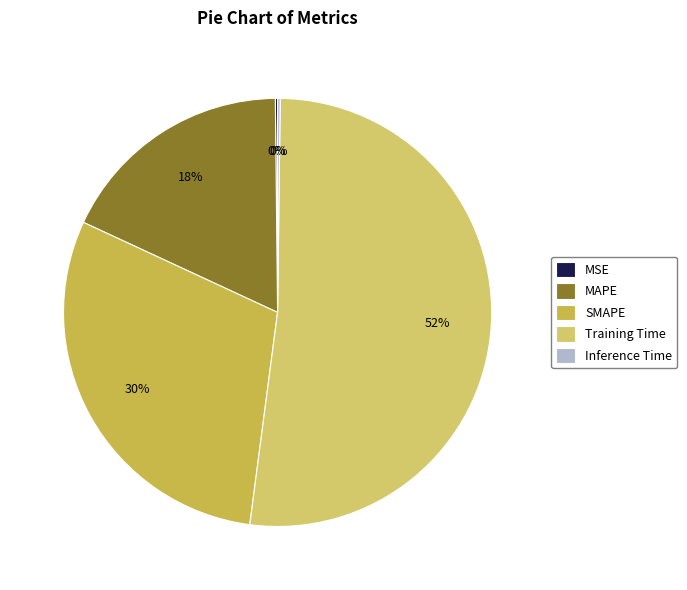

Is the sum of SMAPE and Inference Time greater than half?

No